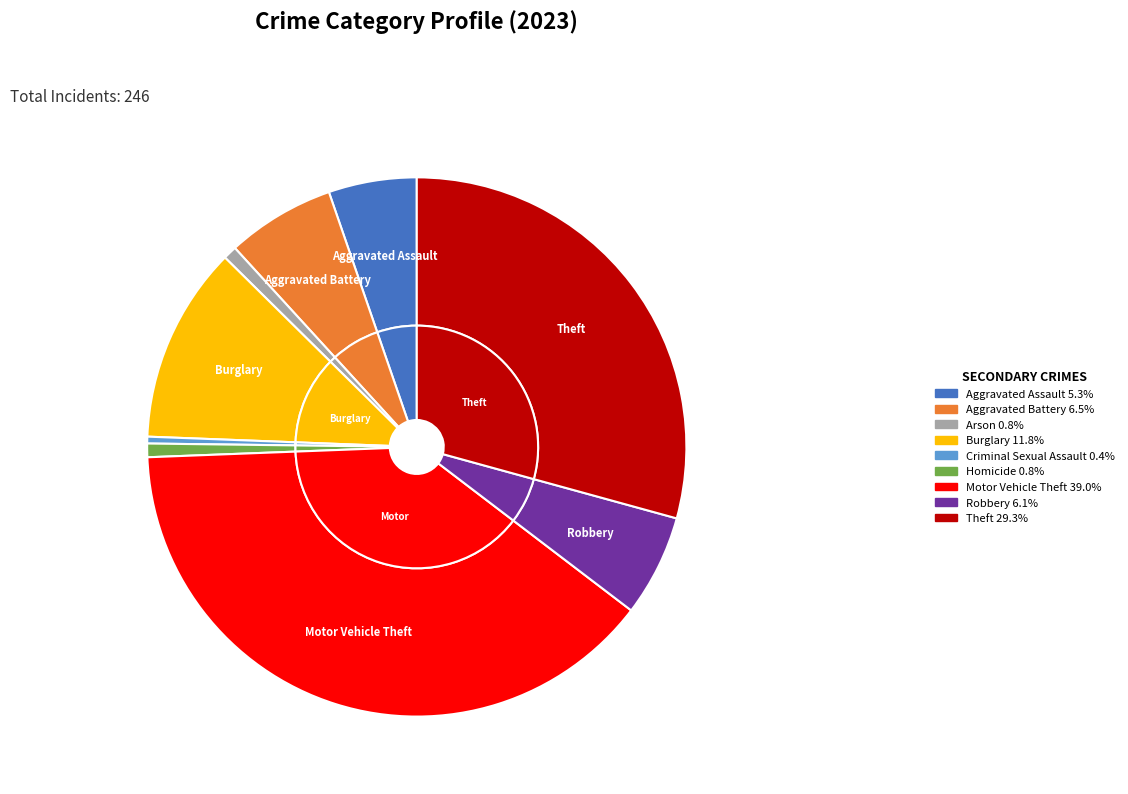

To the nearest percent, what is the average slice percentage?

11%